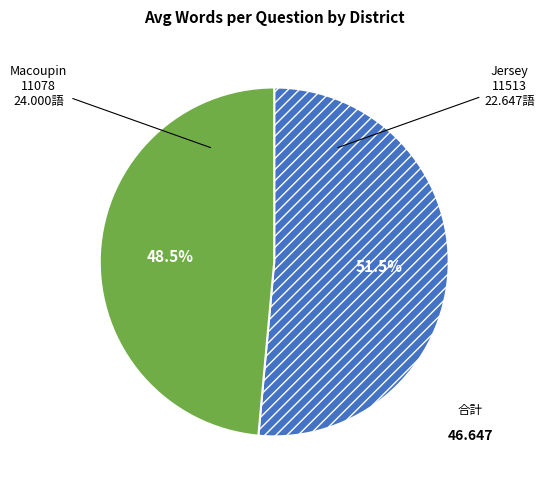

Is there a majority slice in this chart?

Yes